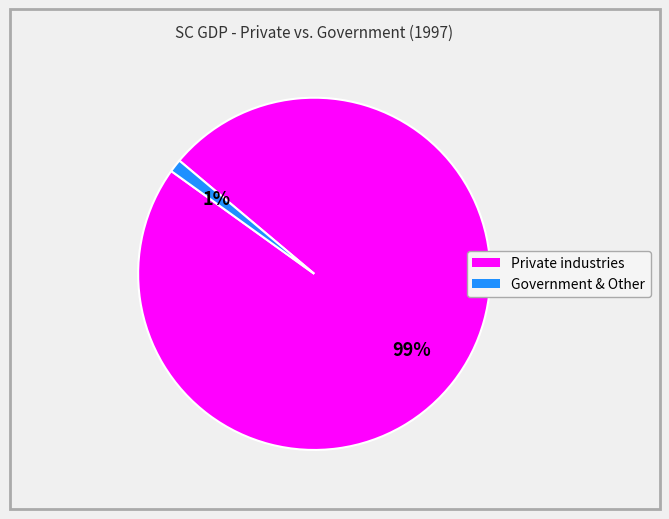

To the nearest percent, what is the difference between the largest and smallest slice percentages?

98%